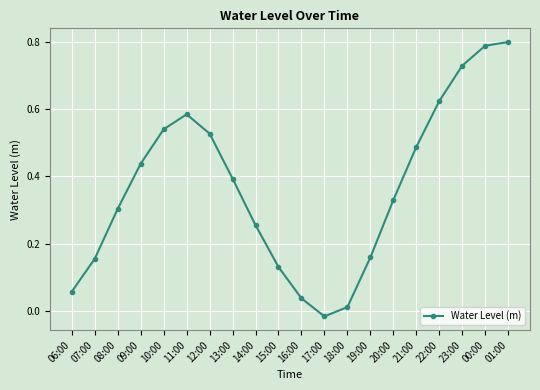

What is the sum of all values?

7.3